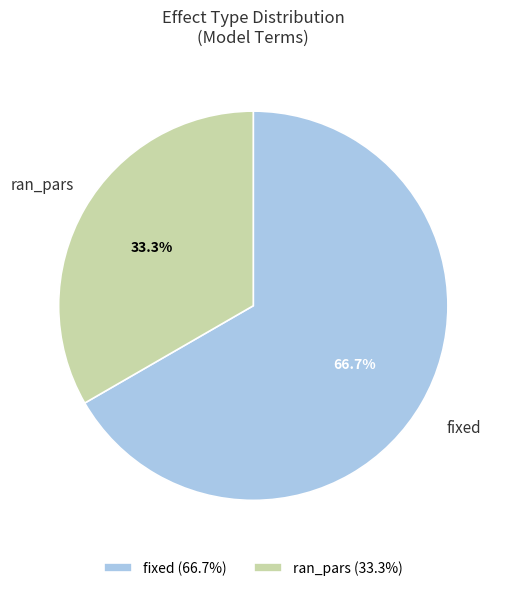

Combined, do fixed and ran_pars account for over 50%?

Yes